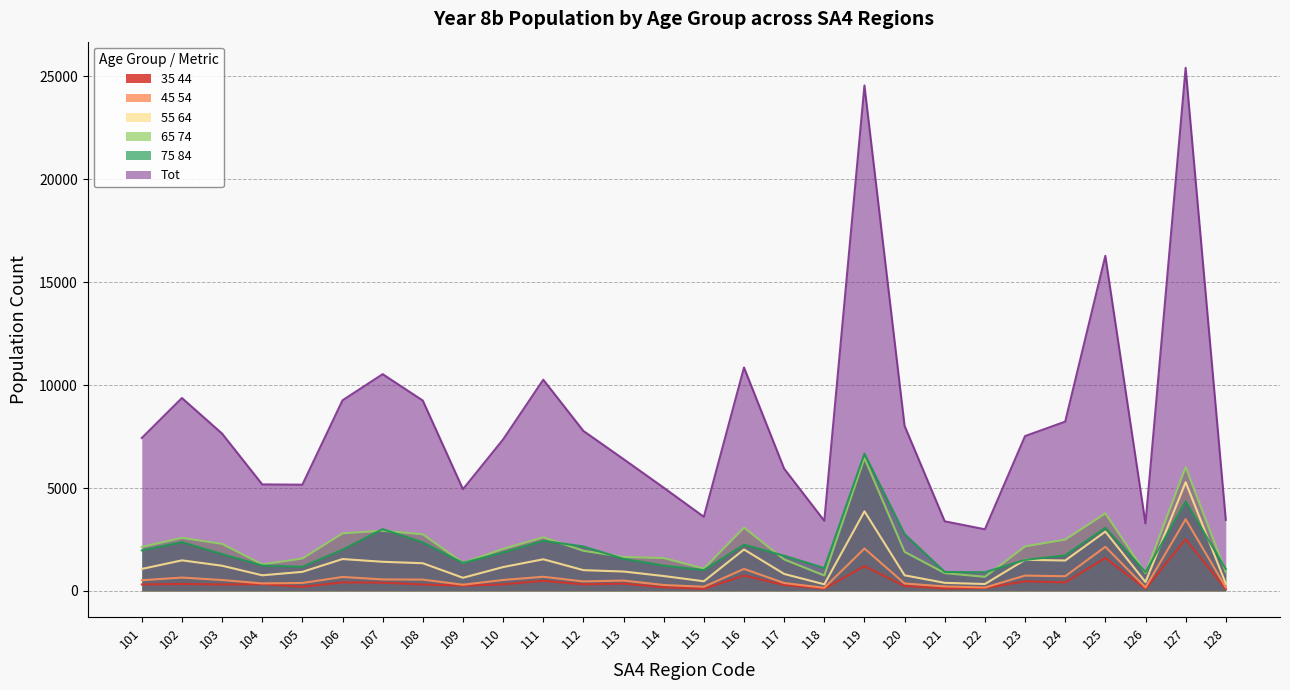

At which label is P_Y8b_45_54_yrs closest to 1817?

119